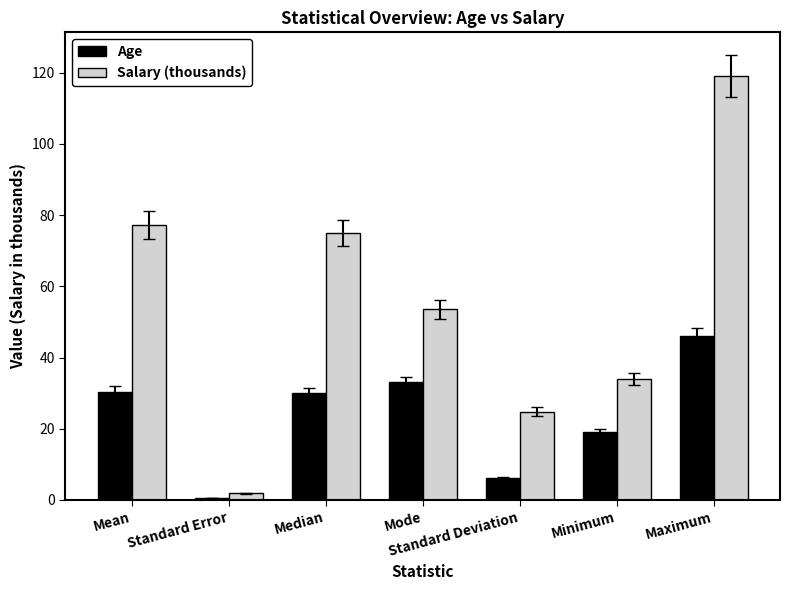

What is the sum of the Age values at Standard Error and Mode?

33.4